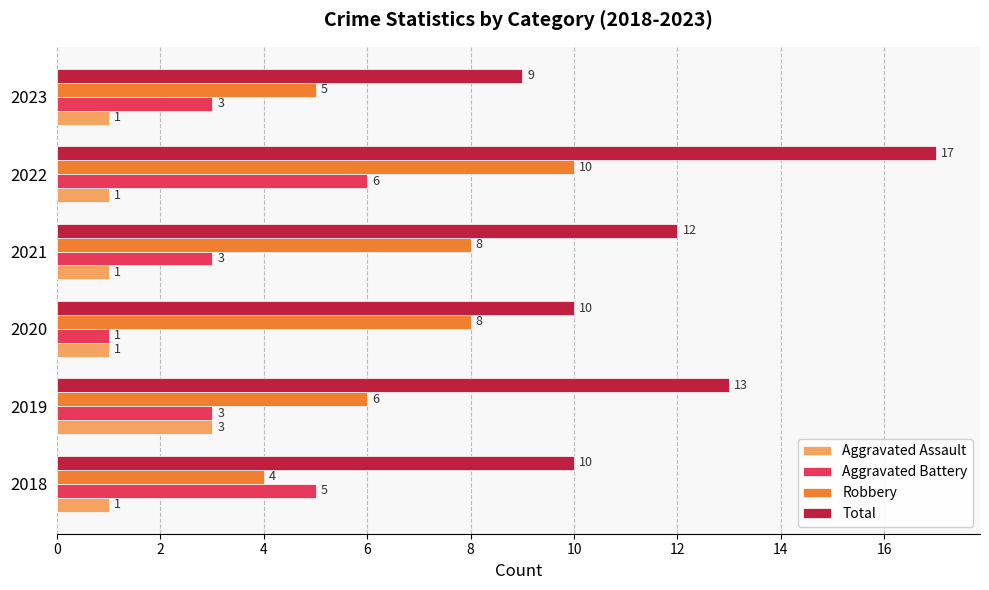

What are all the series names shown in the legend?

Aggravated Assault, Aggravated Battery, Robbery, Total